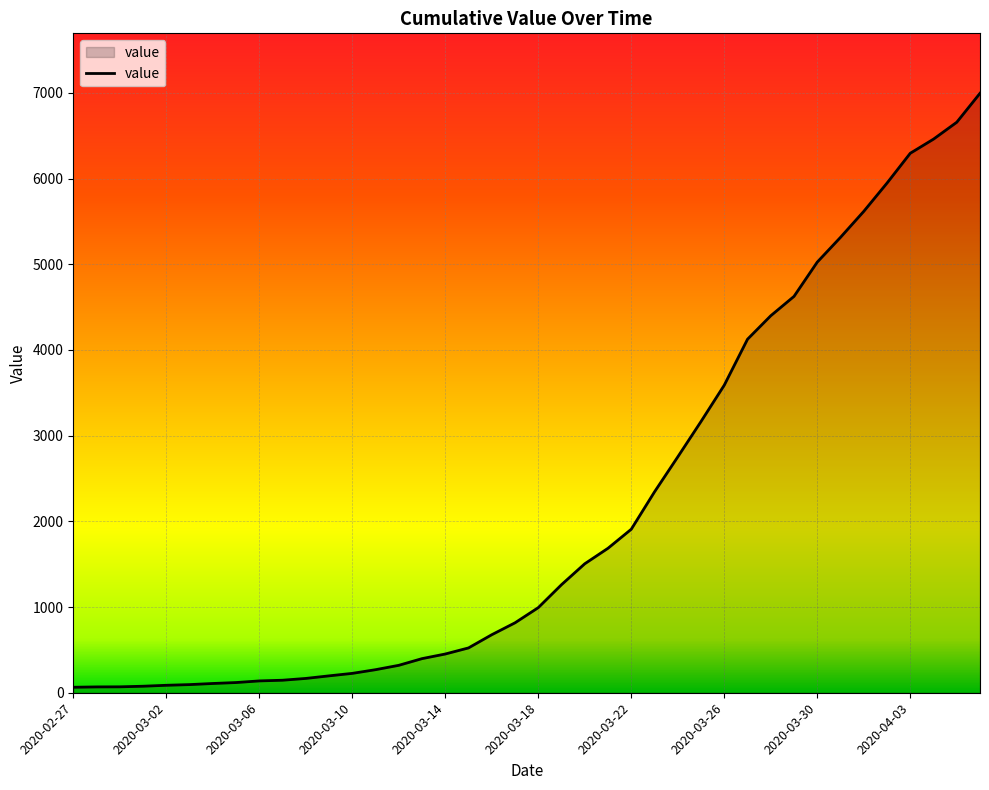

How many lines are shown in the chart?

1